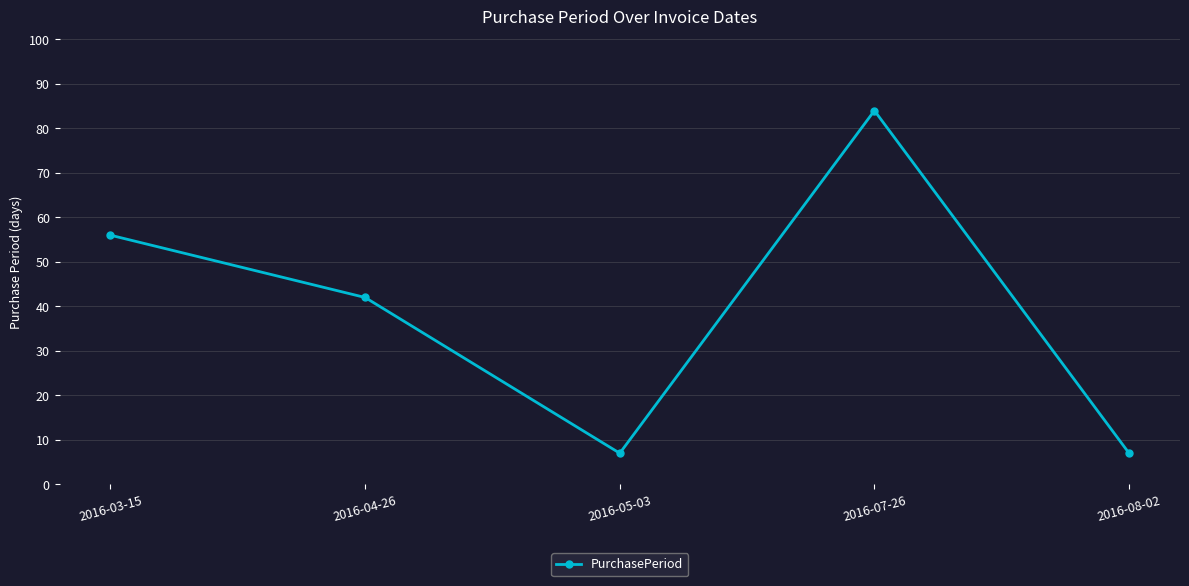

How many values are below 42?

2